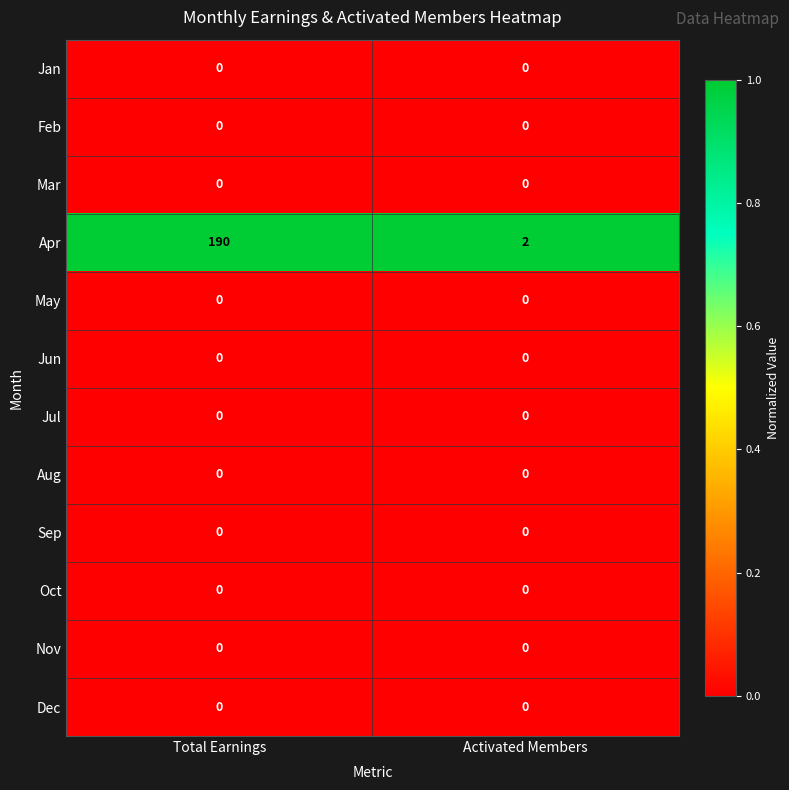

At which category is the sum across all series the highest?

Total Earnings